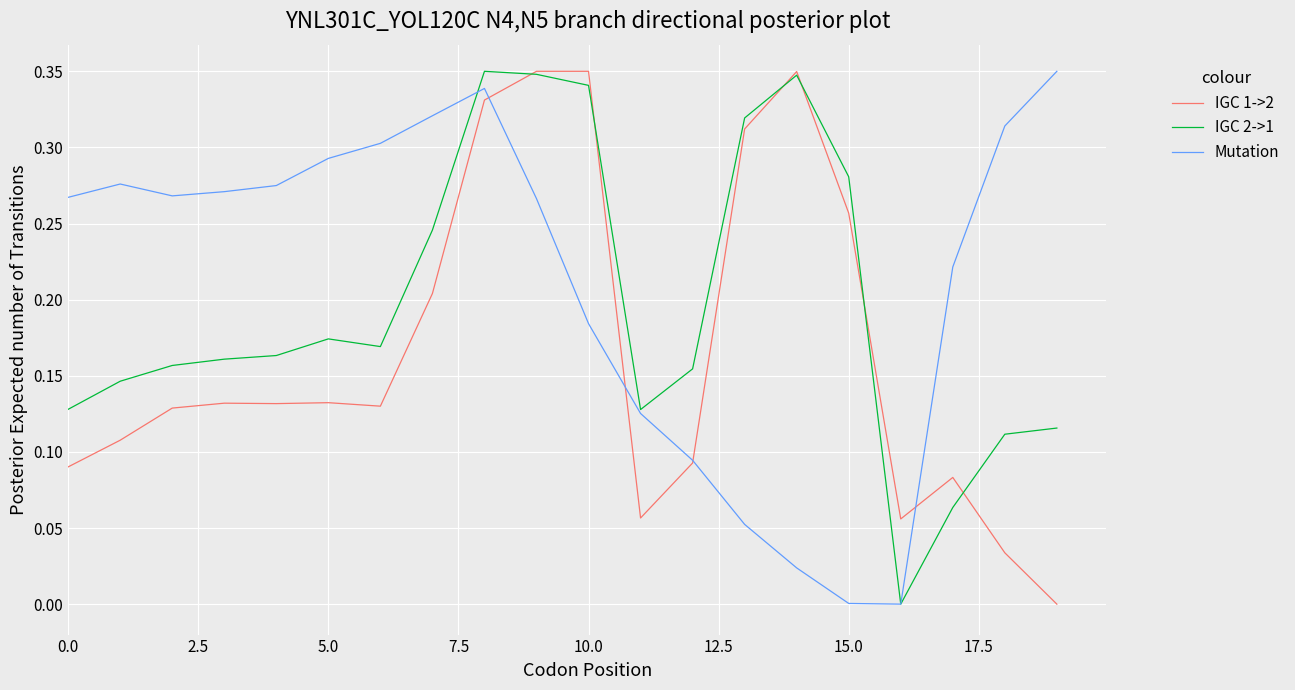

At how many categories does at least one series exceed 0?

20